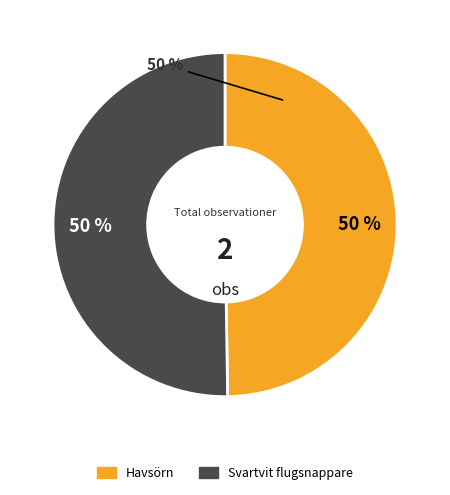

To the nearest percent, what portion does 39976944 represent?

50%